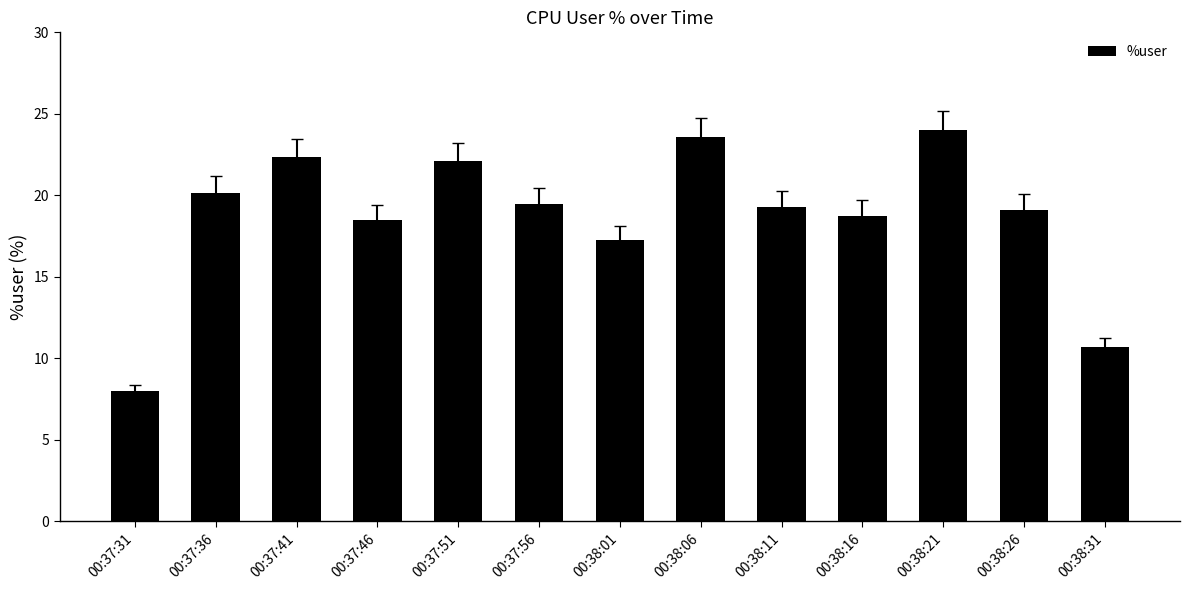

What is the difference between the values at 00:37:51 and 00:38:21?

1.9